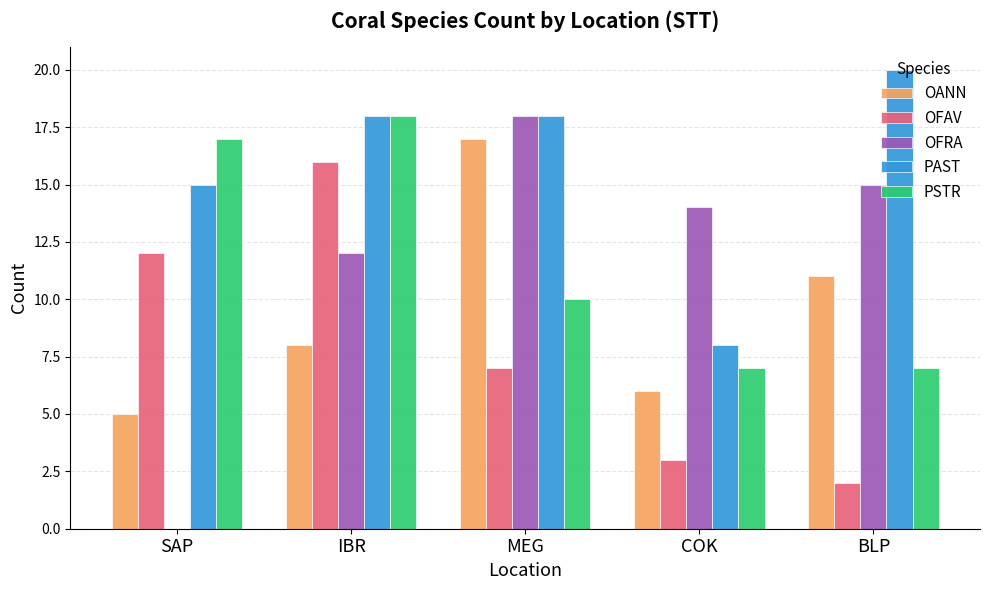

Where does the PSTR series first go above 10?

SAP